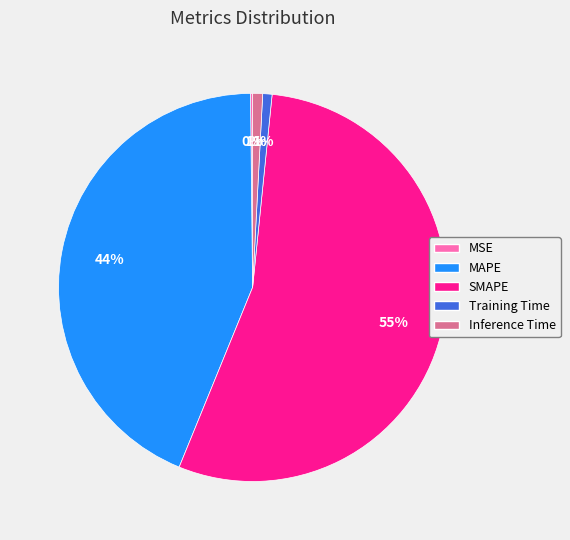

What percentage is the MAPE slice, to the nearest percent?

44%